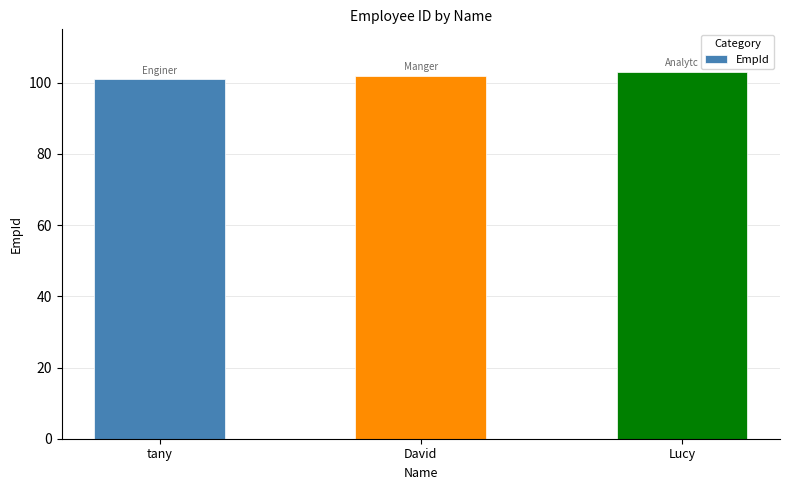

Reading left to right, list all the values displayed in this chart.

101	102	103